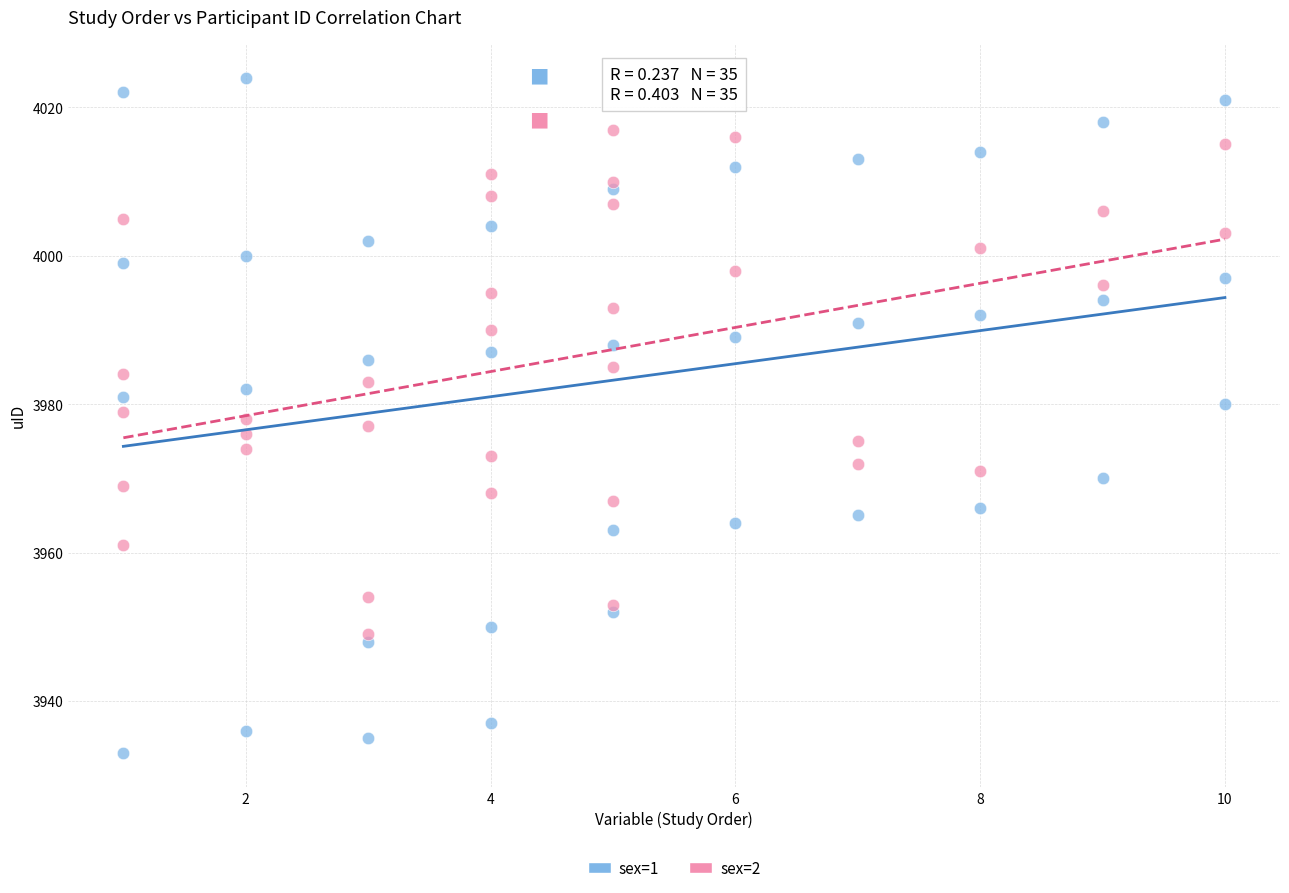

Which series contains the lowest Y value?

sex=1